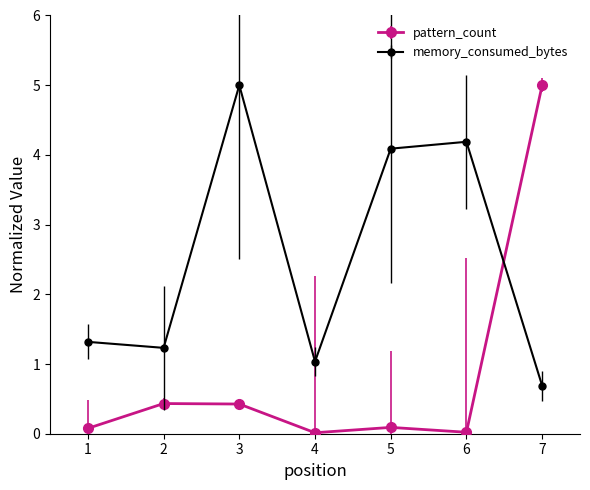

Between which two adjacent categories do pattern_count and memory_consumed_bytes first intersect?

6 and 7